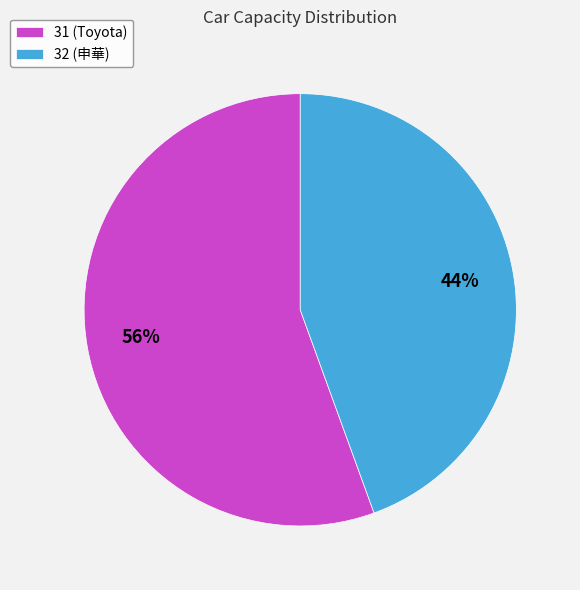

Which slice represents more than half of the pie?

31 (Toyota)